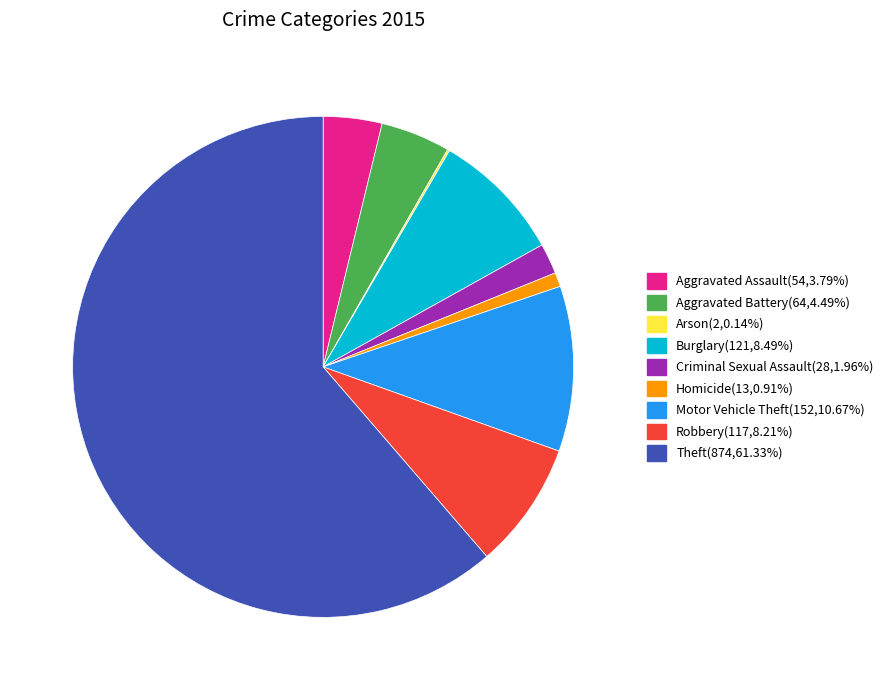

Which slice represents more than half of the pie?

Theft